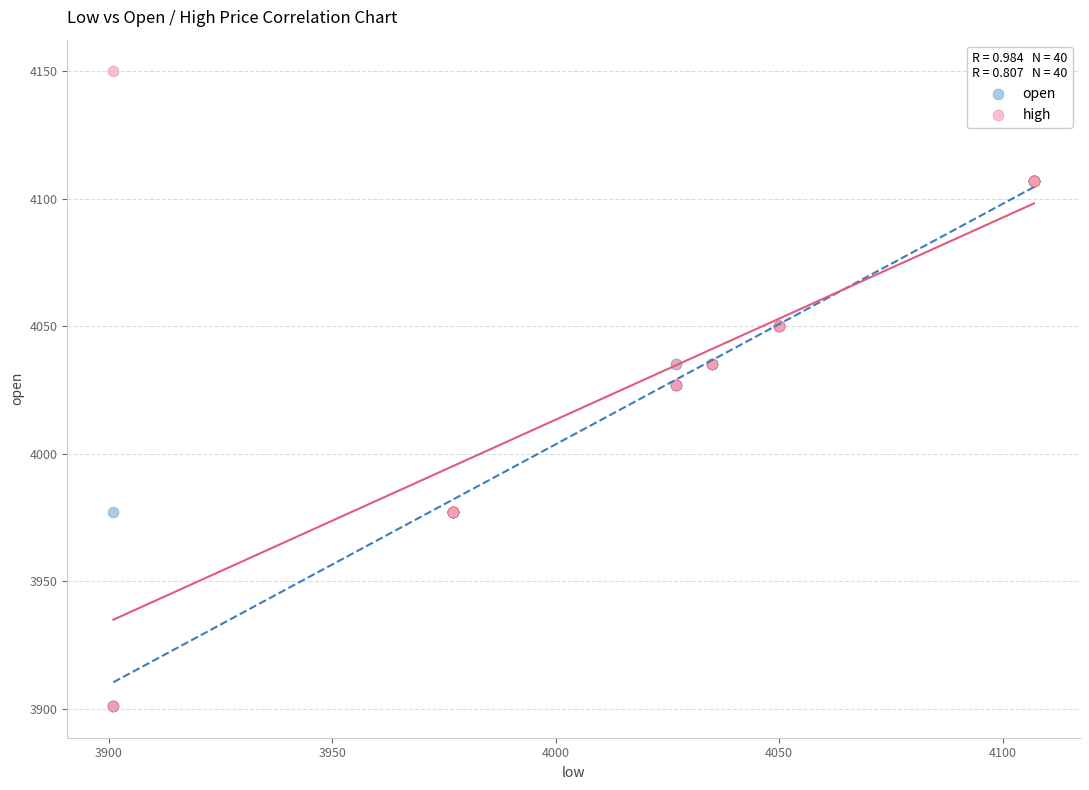

Which series has the largest Y range (max minus min)?

high